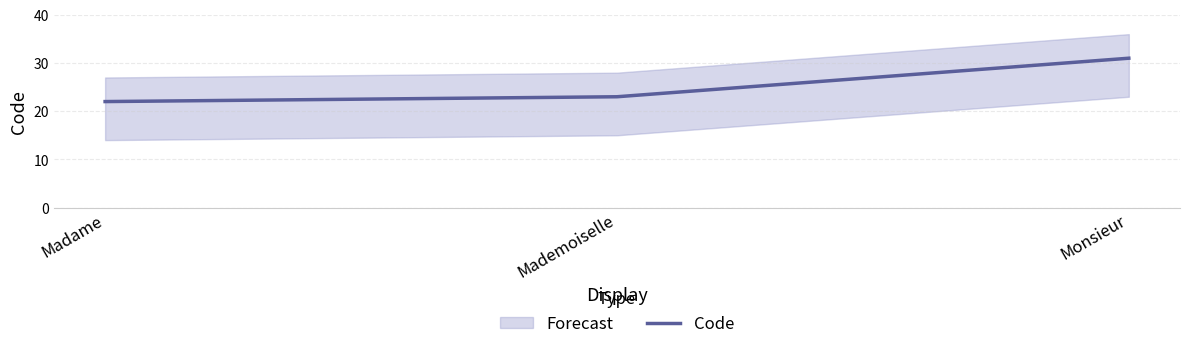

How many lines are shown in the chart?

1